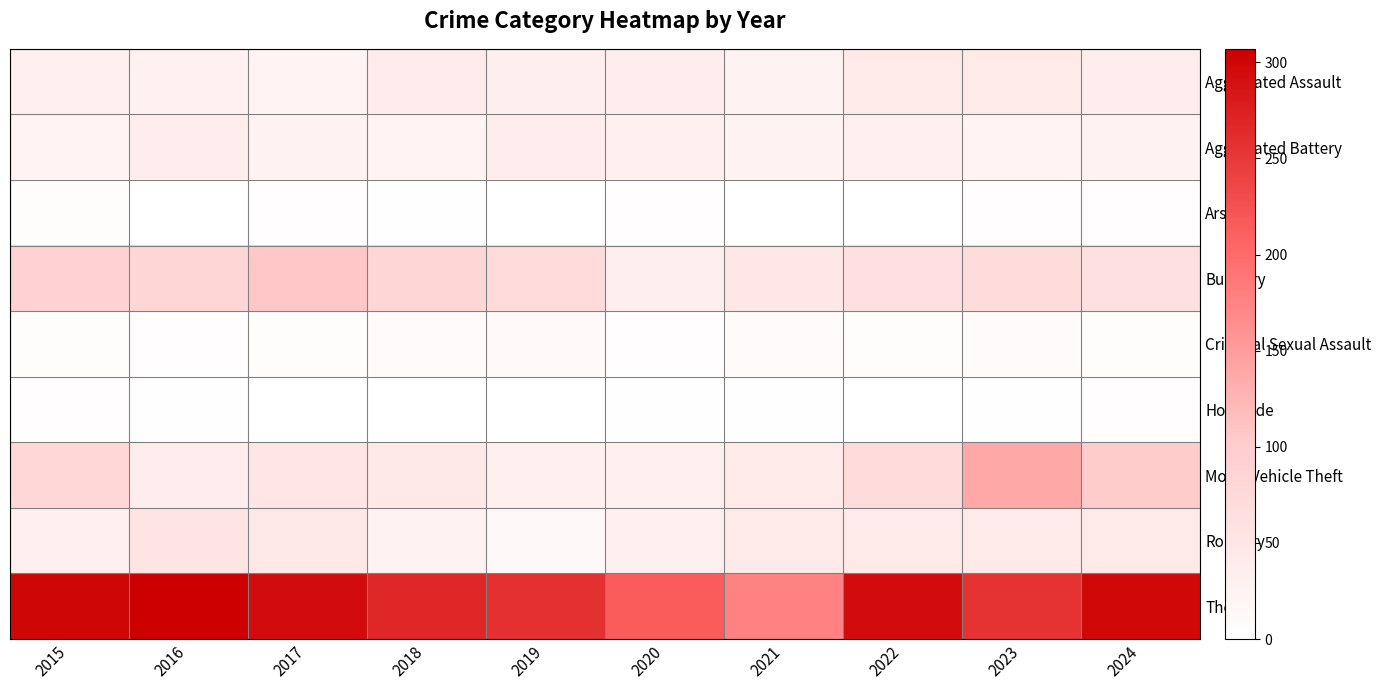

Reading left to right, what are all the values shown in this chart?

Aggravated Assault: 2015=32	2016=27	2017=25	2018=40	2019=34	2020=36	2021=26	2022=41	2023=42	2024=37
Aggravated Battery: 2015=25	2016=35	2017=26	2018=25	2019=35	2020=31	2021=26	2022=29	2023=24	2024=26
Arson: 2015=7	2016=1	2017=3	2018=2	2019=1	2020=3	2021=0	2022=0	2023=3	2024=3
Burglary: 2015=89	2016=81	2017=106	2018=82	2019=71	2020=33	2021=48	2022=64	2023=69	2024=62
Criminal Sexual Assault: 2015=7	2016=3	2017=7	2018=8	2019=10	2020=4	2021=8	2022=5	2023=8	2024=6
Homicide: 2015=3	2016=2	2017=1	2018=0	2019=0	2020=2	2021=2	2022=1	2023=2	2024=3
Motor Vehicle Theft: 2015=80	2016=38	2017=50	2018=45	2019=29	2020=29	2021=41	2022=69	2023=138	2024=101
Robbery: 2015=30	2016=53	2017=45	2018=26	2019=14	2020=30	2021=41	2022=41	2023=41	2024=41
Theft: 2015=300	2016=307	2017=294	2018=267	2019=258	2020=214	2021=176	2022=294	2023=256	2024=298